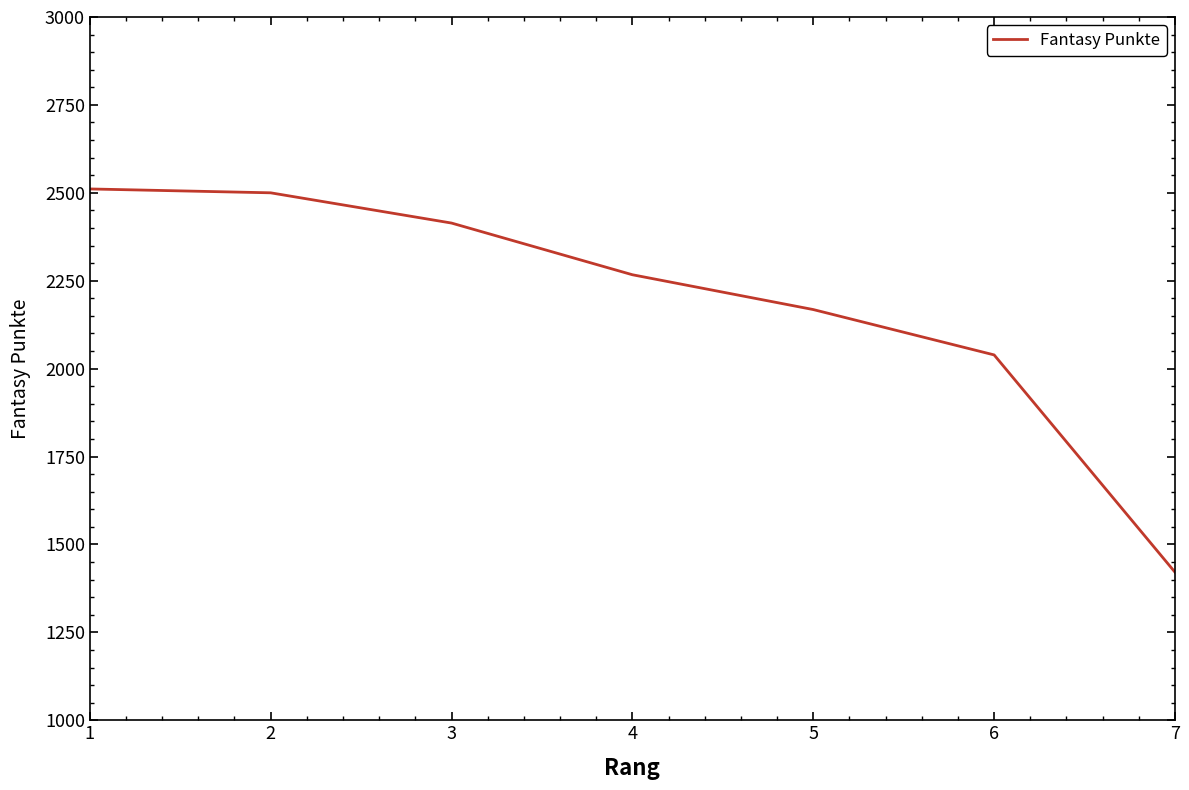

What is the smallest value displayed?

1421